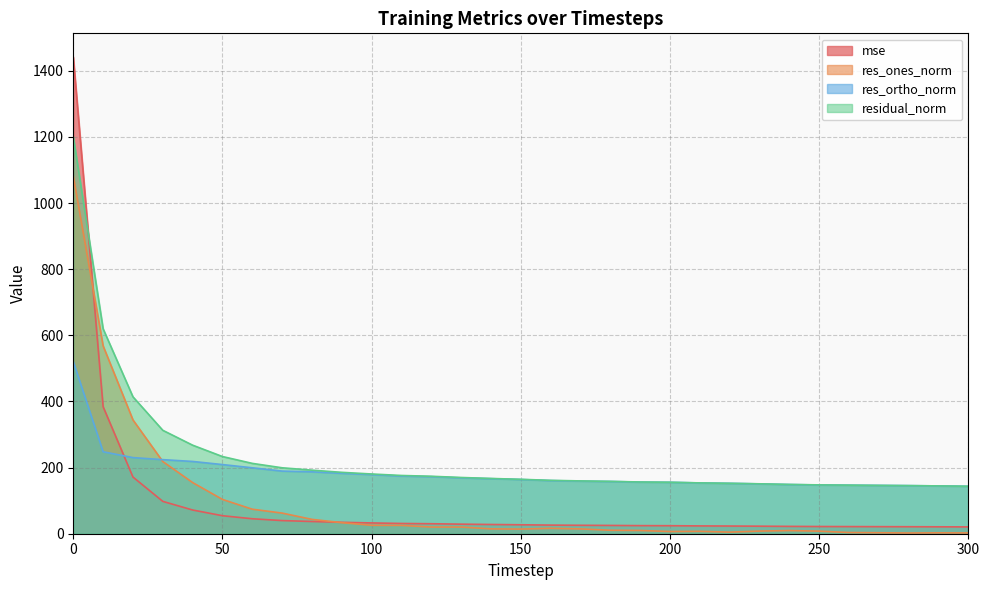

Is the value of res_ortho_norm at 120 greater than the value of residual_norm at 70?

No